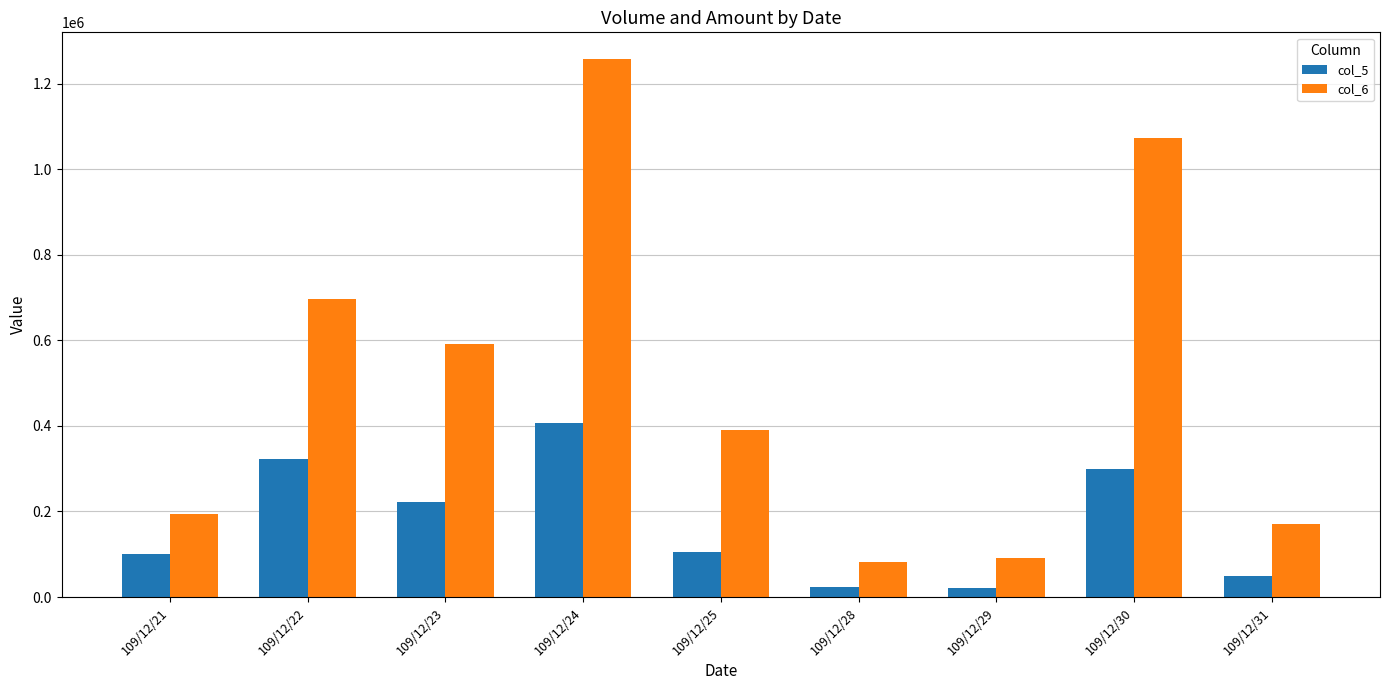

What are all the series names shown in the legend?

col_5, col_6